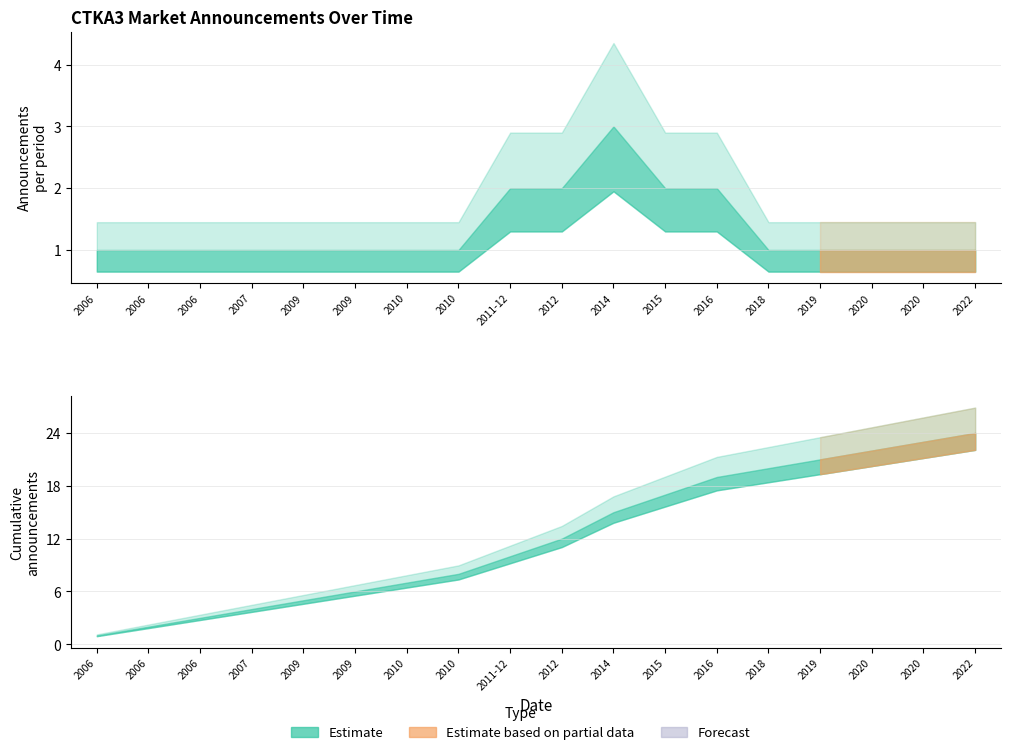

Is the value of Cumulative at 2007 greater than the value of Announcements (count) at 2012?

Yes